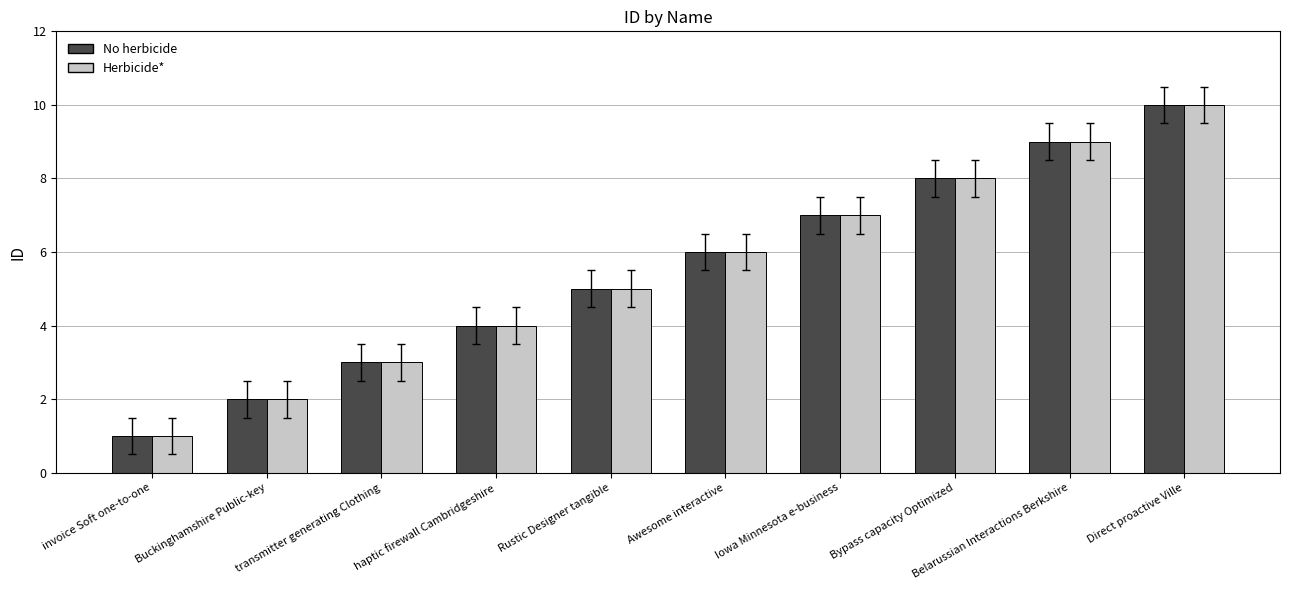

Is the value of Herbicide* at Awesome interactive greater than the value of No herbicide at Rustic Designer tangible?

Yes